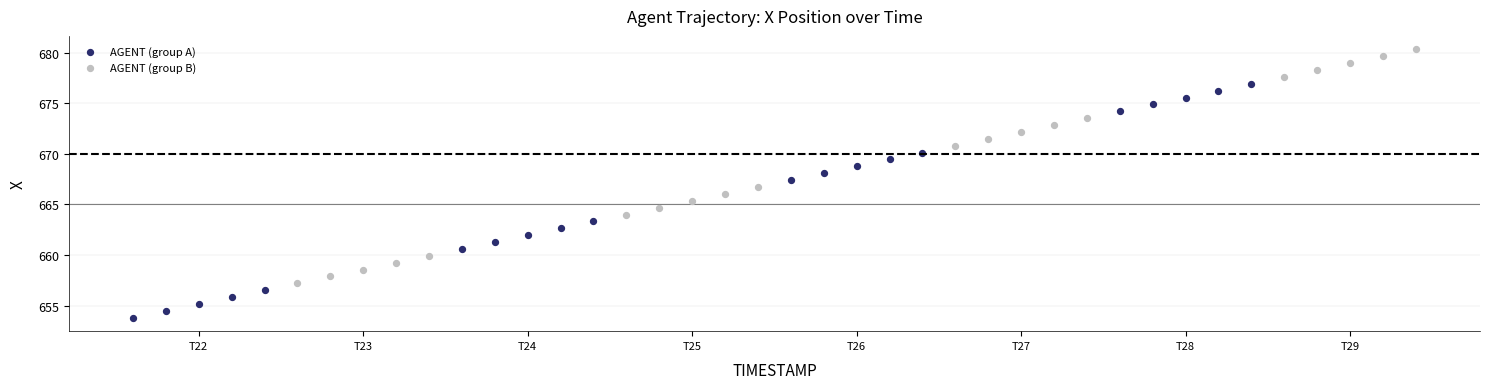

Which series reaches the maximum Y coordinate?

AGENT (group B)